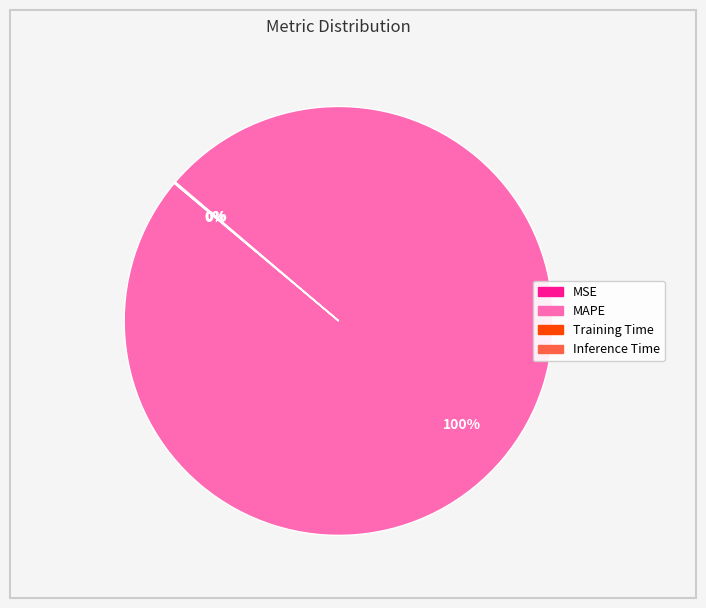

What is the largest slice in the pie chart?

MAPE